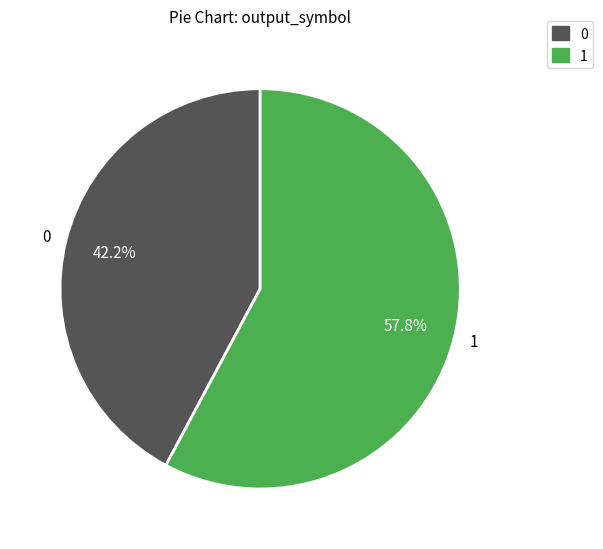

What is the largest slice in the pie chart?

1